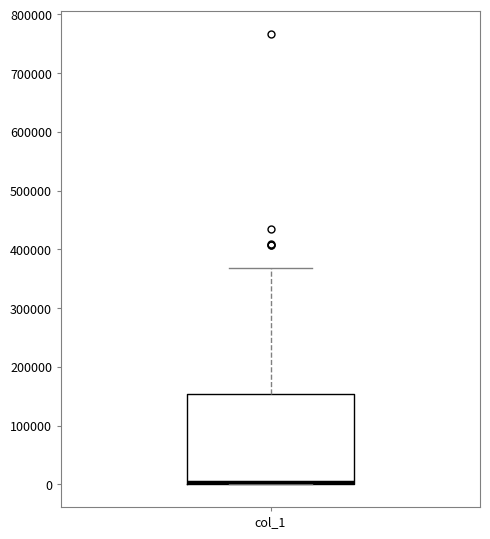

Where is the lower edge of the box for col_1 on the y-axis? The values are not printed on the chart, so give them approximately, as read against the axis.

0